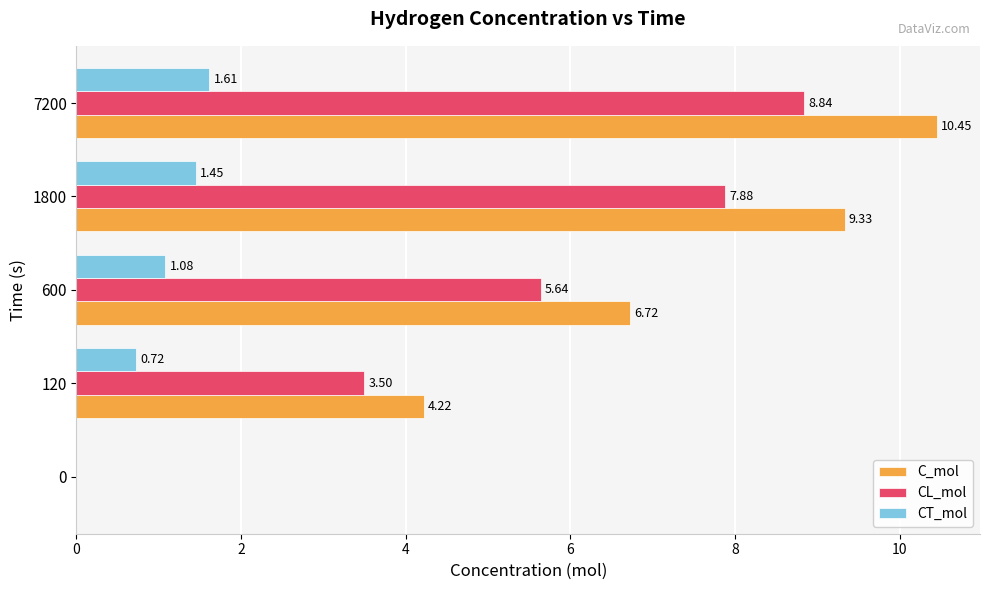

At which category is the sum across all series the highest?

7200